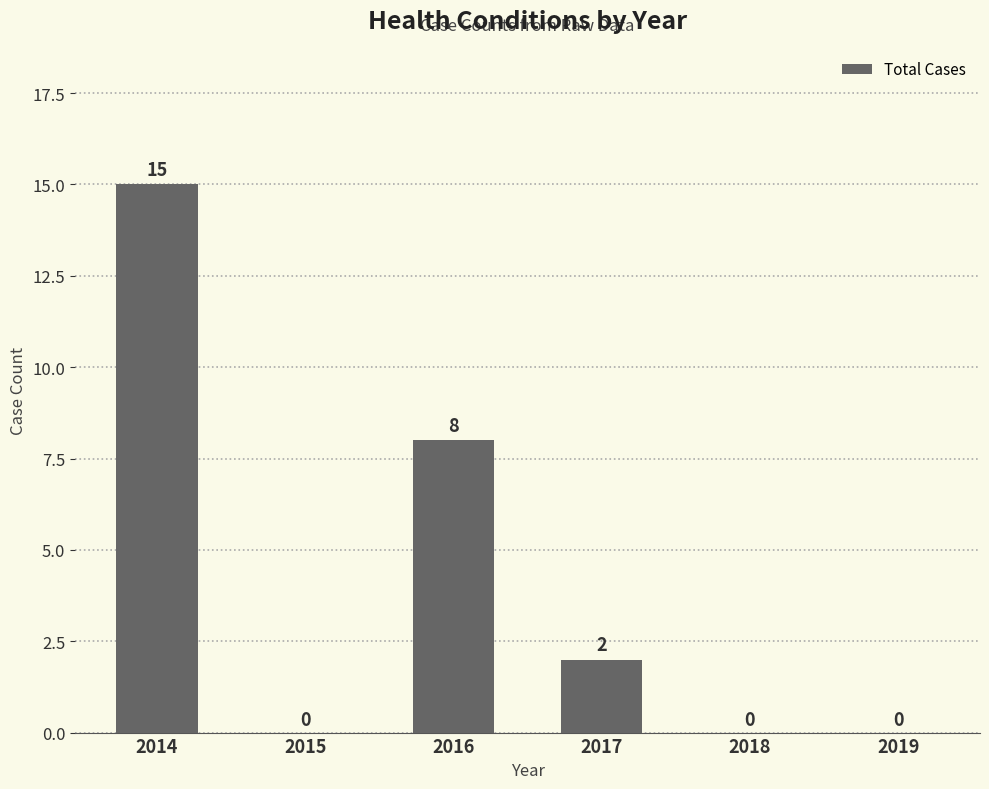

How many values are between 0 and 8?

5